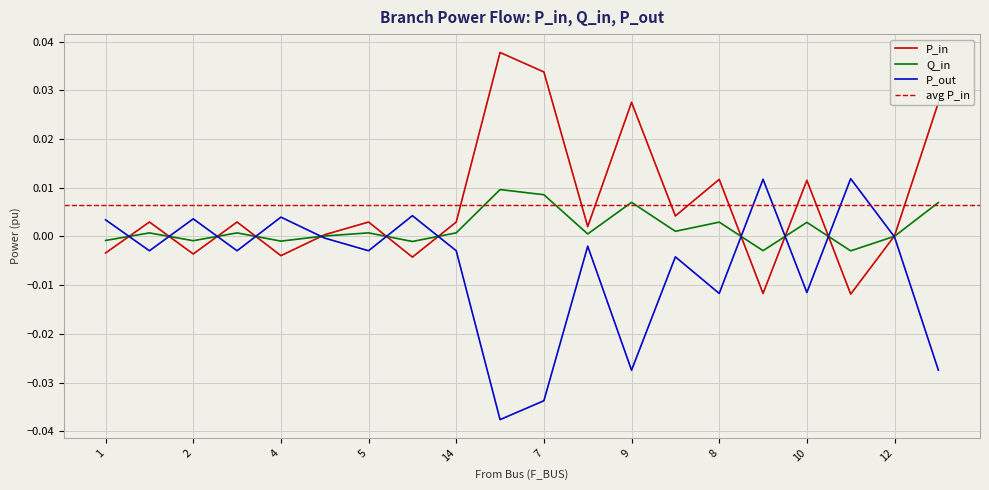

At 14, list the series in order from largest to smallest.

P_in, Q_in, P_out